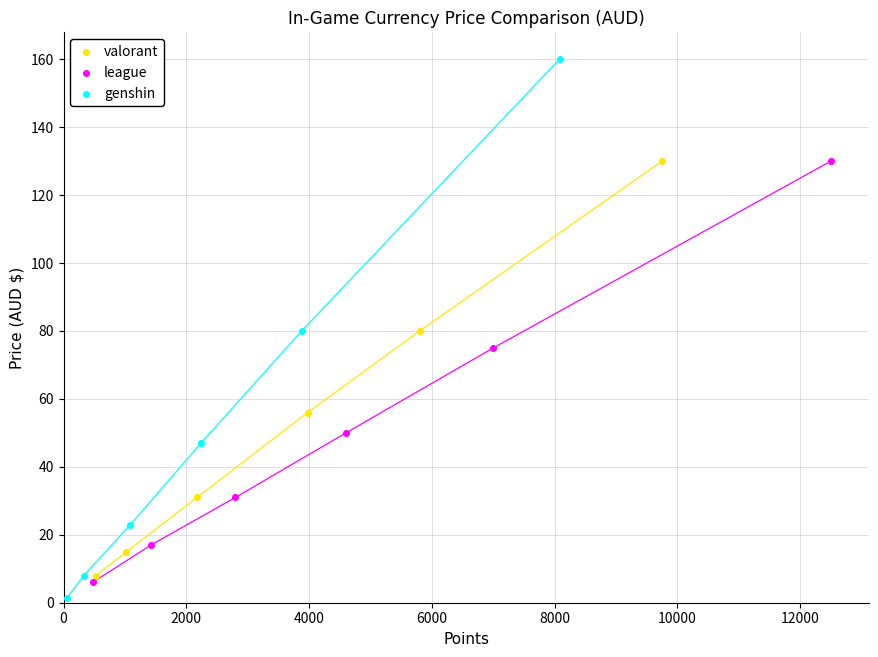

What are all the series names shown in the legend?

valorant, league, genshin